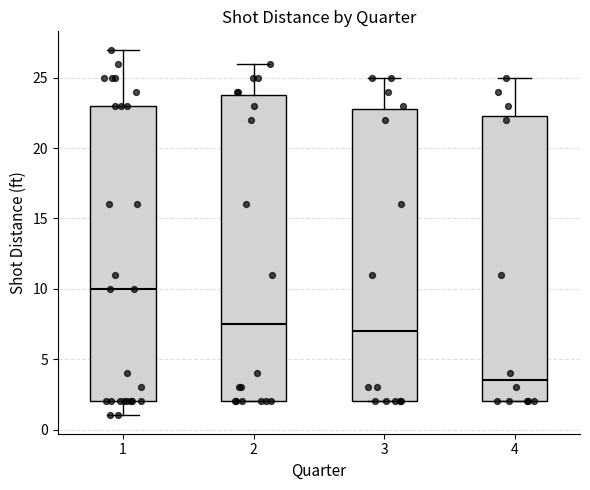

Where does the median line of the box at x = 2 sit on the y-axis? The values are not printed on the chart, so give them approximately, as read against the axis.

7.5